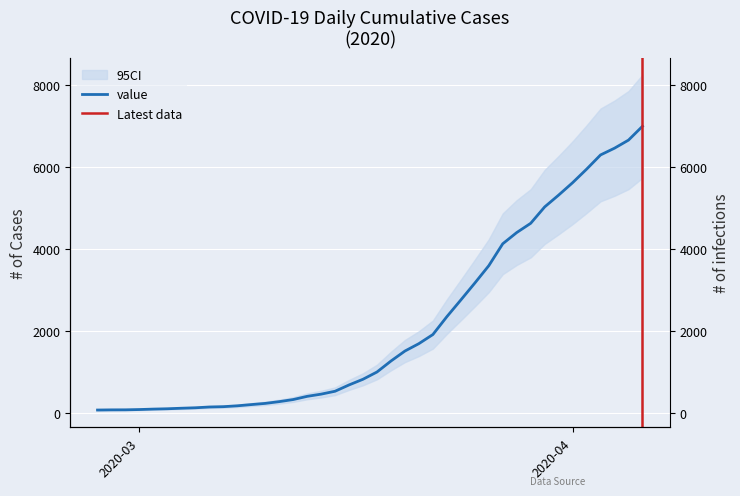

What is the minimum value shown in the chart?

64